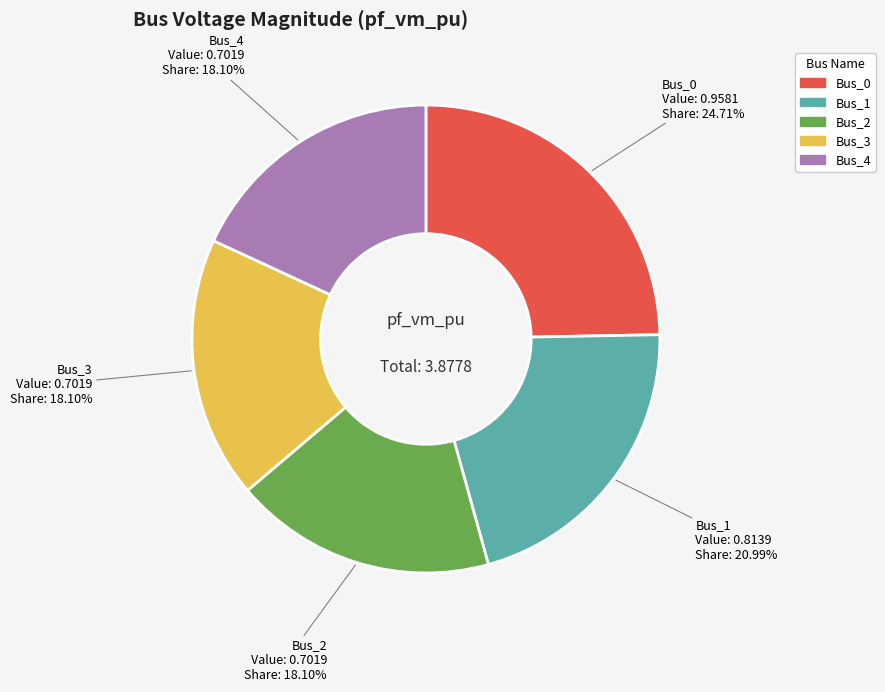

Which category has the biggest portion of the pie?

Bus_0